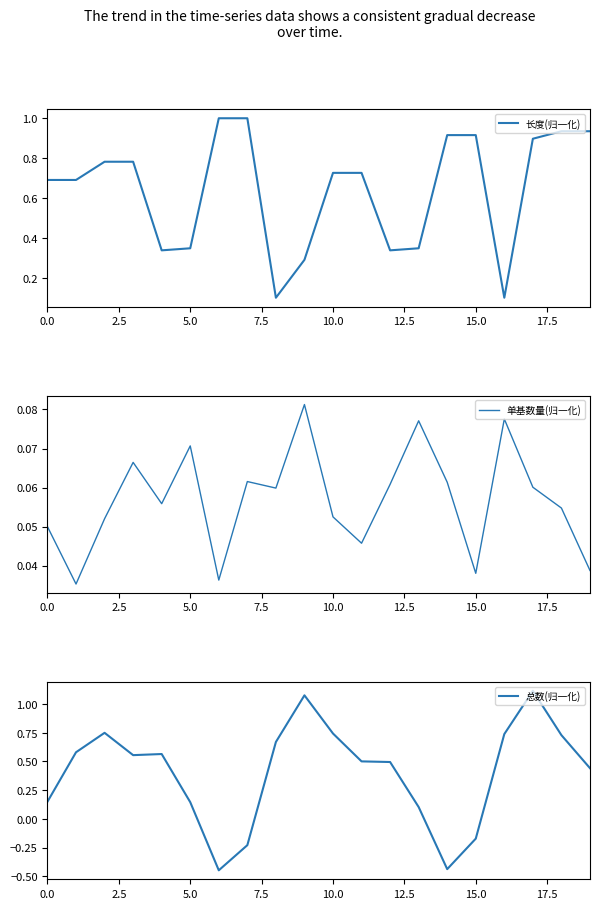

Rank the series by their maximum value, from lowest to highest.

单基数量(归一化), 长度(归一化), 总数(归一化)